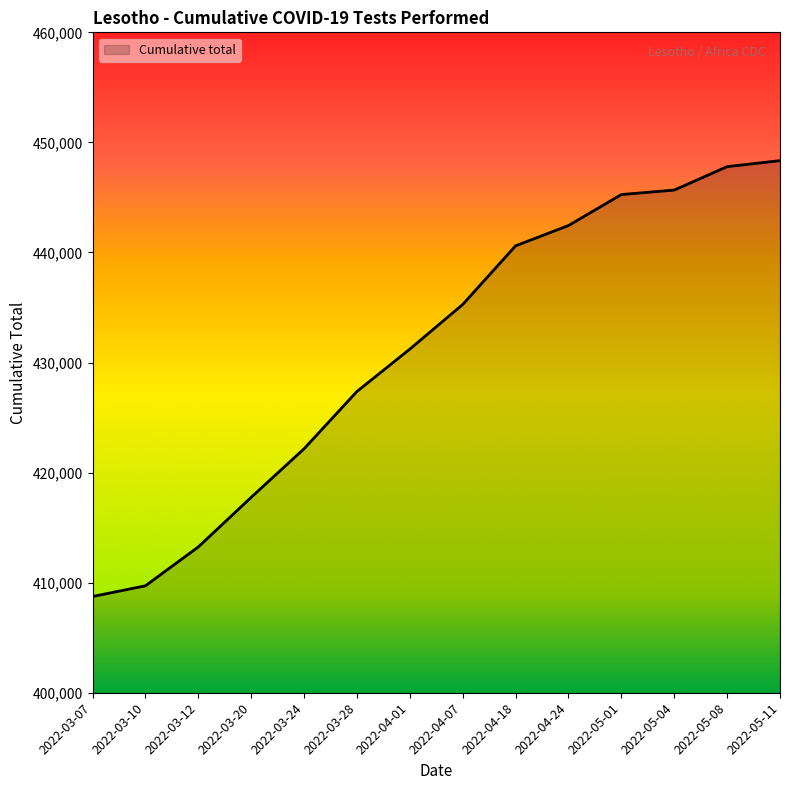

True or false: the data shows 440602 at 2022-04-18.

True